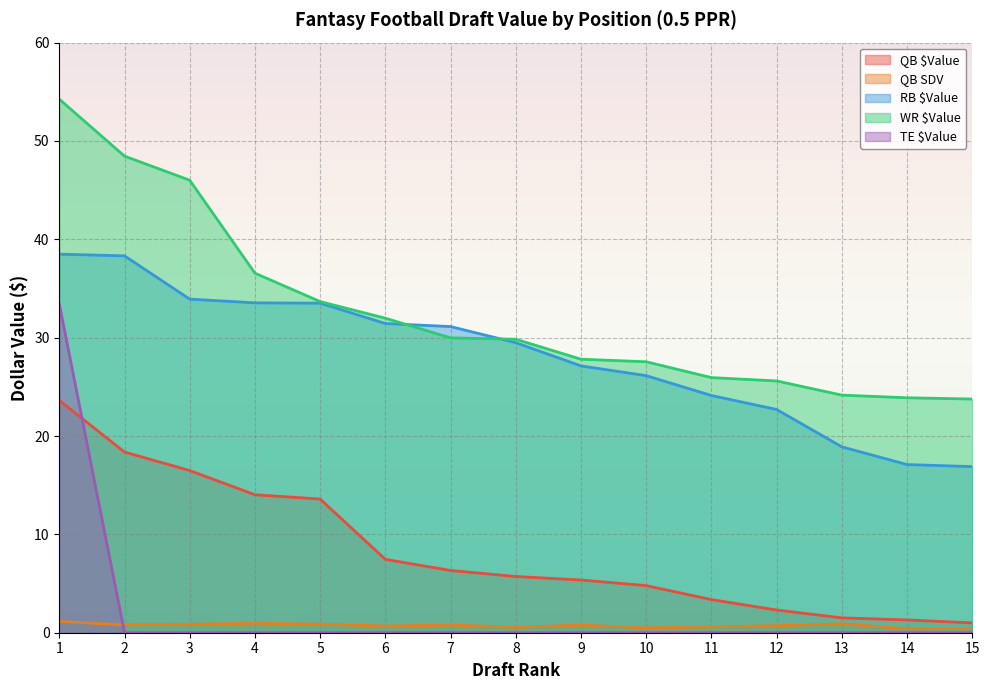

Count the number of data series in this chart.

5